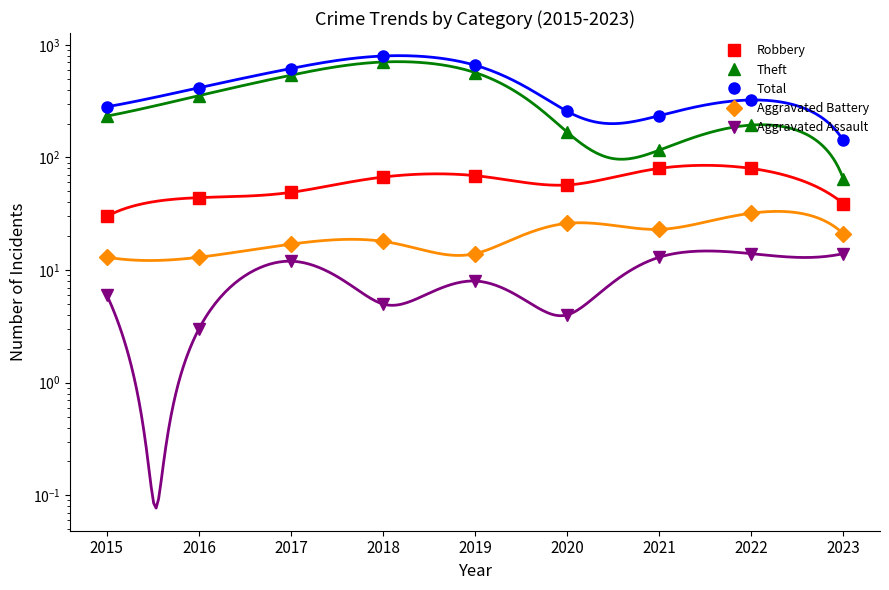

The Robbery series shows 23 at 2023. True or false?

False